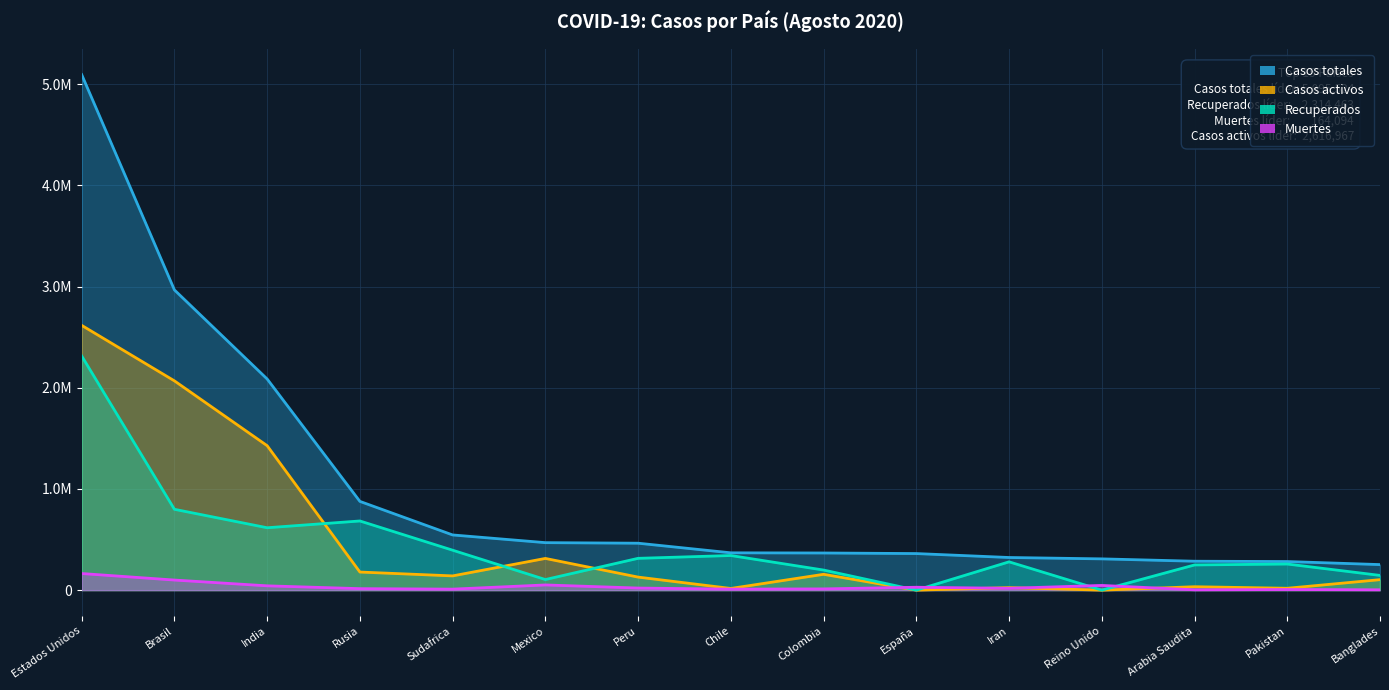

At how many categories does at least one series exceed 1838993?

3